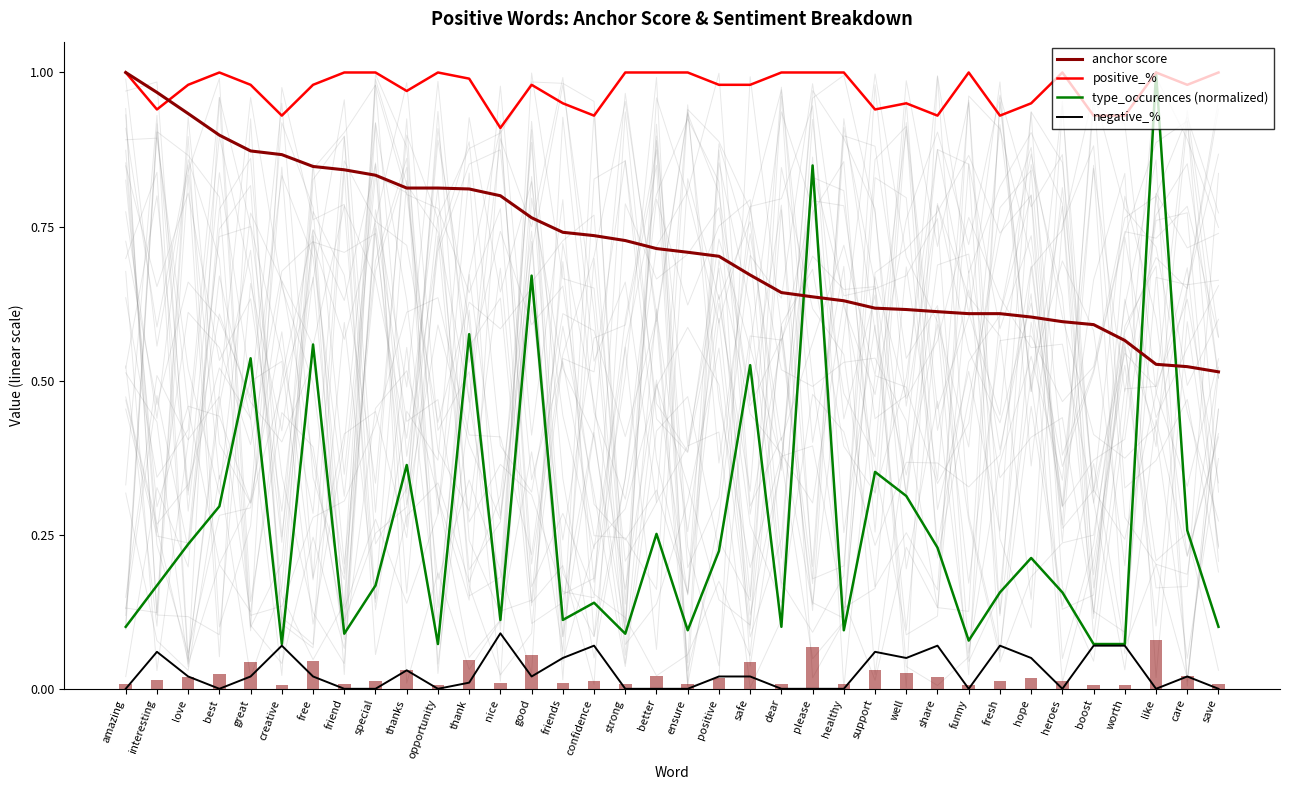

List the labels in order of anchor score value, largest first.

amazing, interesting, love, best, great, creative, free, friend, special, thanks, opportunity, thank, nice, good, friends, confidence, strong, better, ensure, positive, safe, dear, please, healthy, support, well, share, funny, fresh, hope, heroes, boost, worth, like, care, save